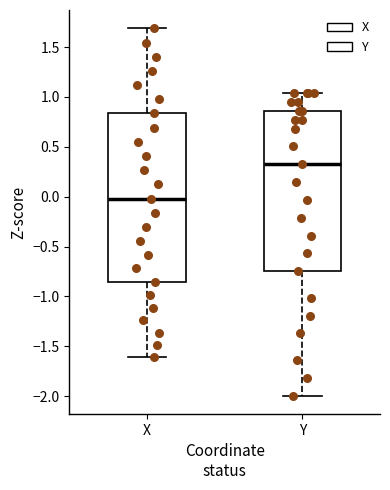

Reading left to right, transcribe this box plot: for each box, give where its median line is, the range the box spans, and where its two whiskers end, as read against the y-axis. The values are not printed on the chart, so give them approximately, as read against the axis.

X: median 0.00, box -0.85 to 0.85, whiskers -1.60 to 1.70
Y: median 0.30, box -0.75 to 0.85, whiskers -2.00 to 1.05